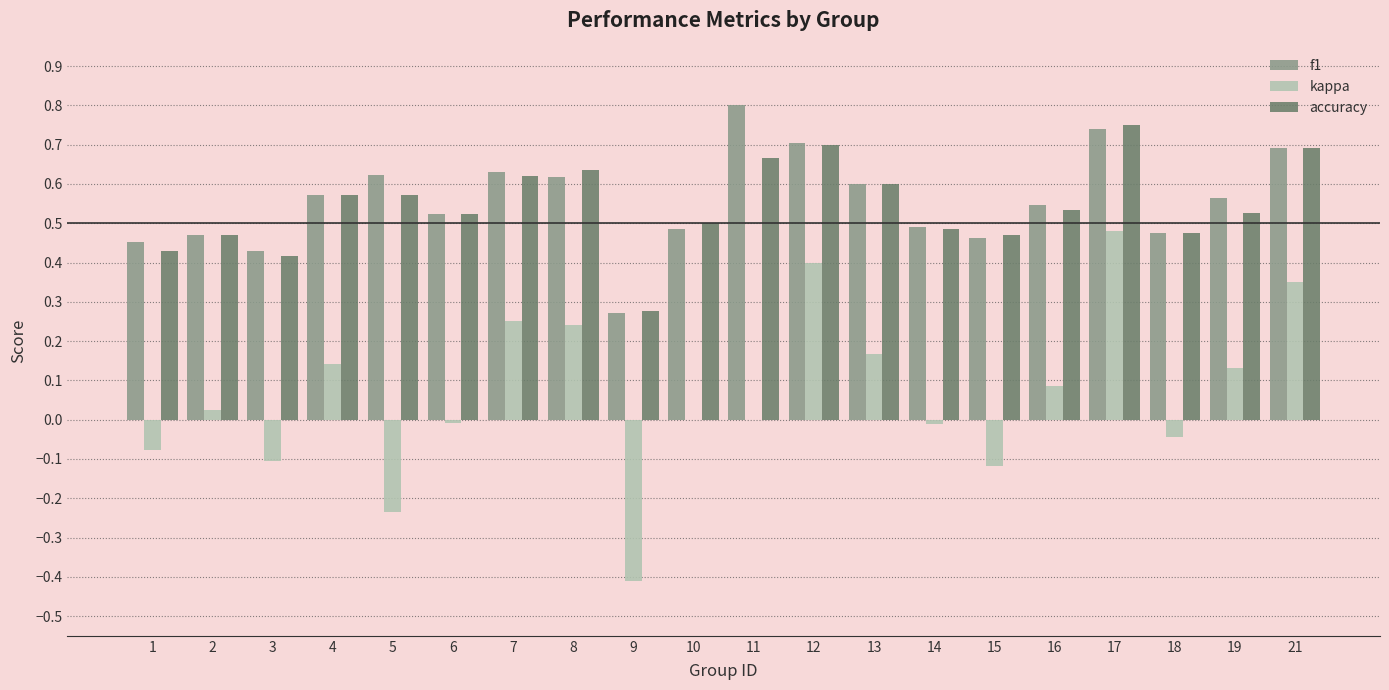

At which label does kappa reach its peak?

17